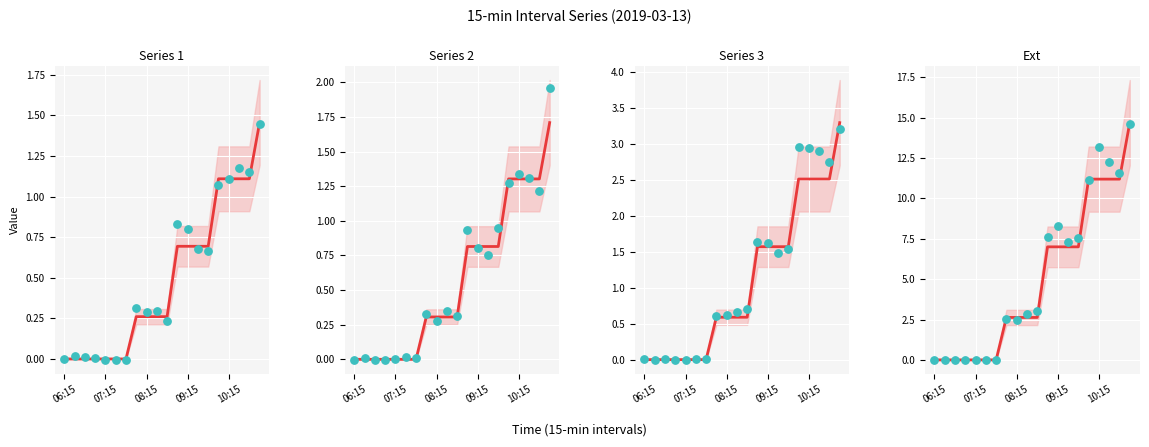

Approximately how many times larger is the value at 11 compared to 12?

1.0